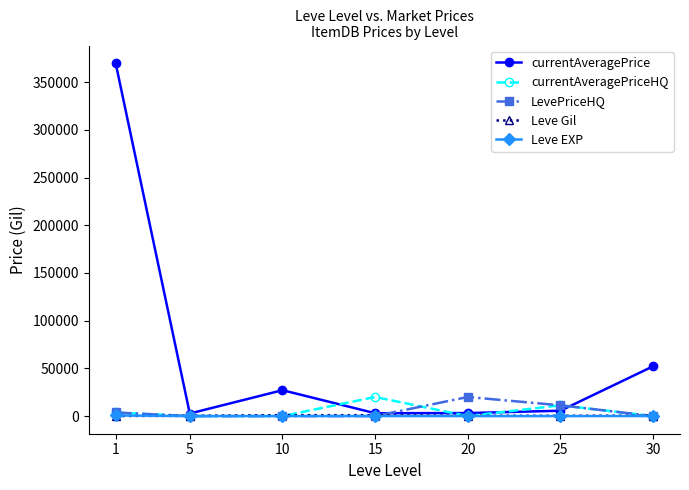

What is the value of the currentAveragePrice point at the 3rd from the left?

27125.0